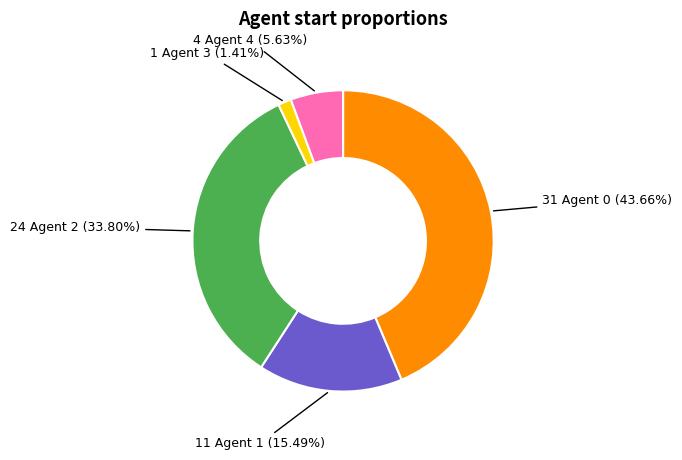

Is there a majority slice in this chart?

No